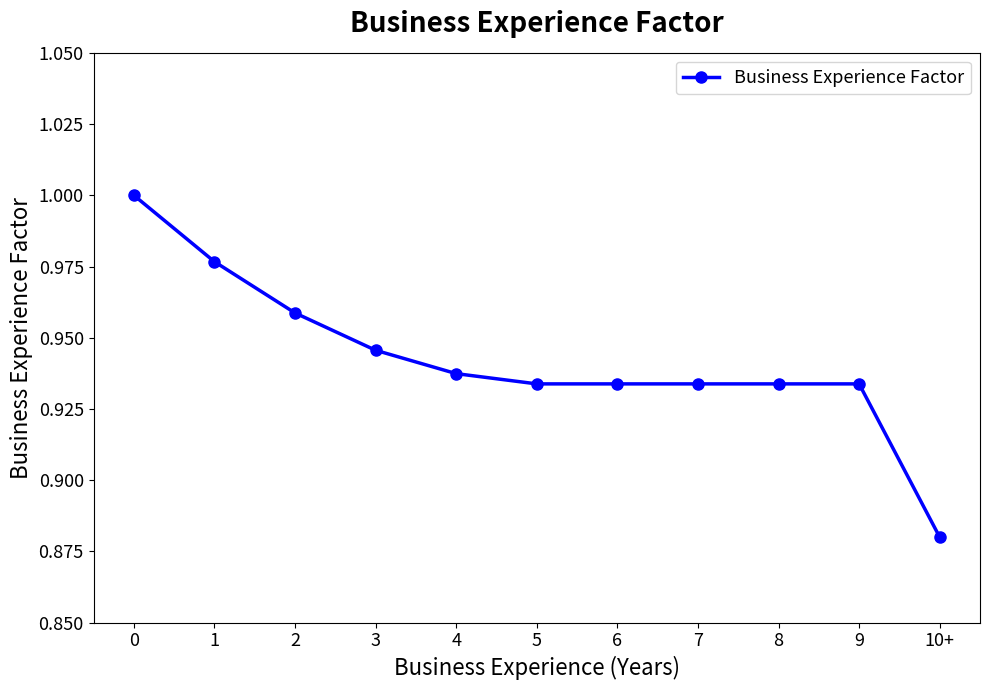

What is the sum of all values?

10.4